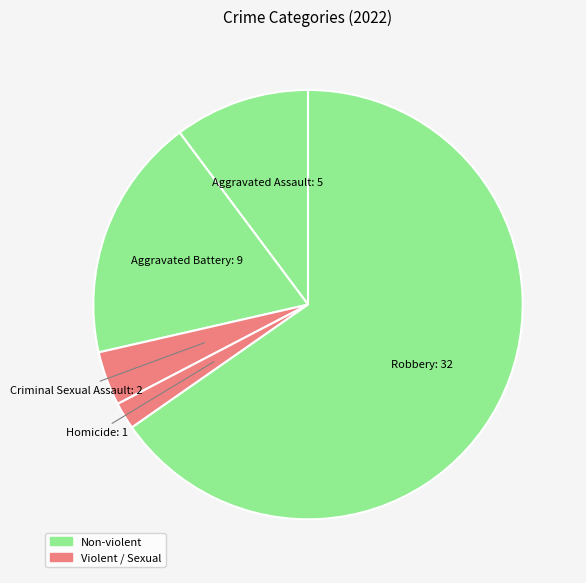

Does any single category account for the majority?

Yes